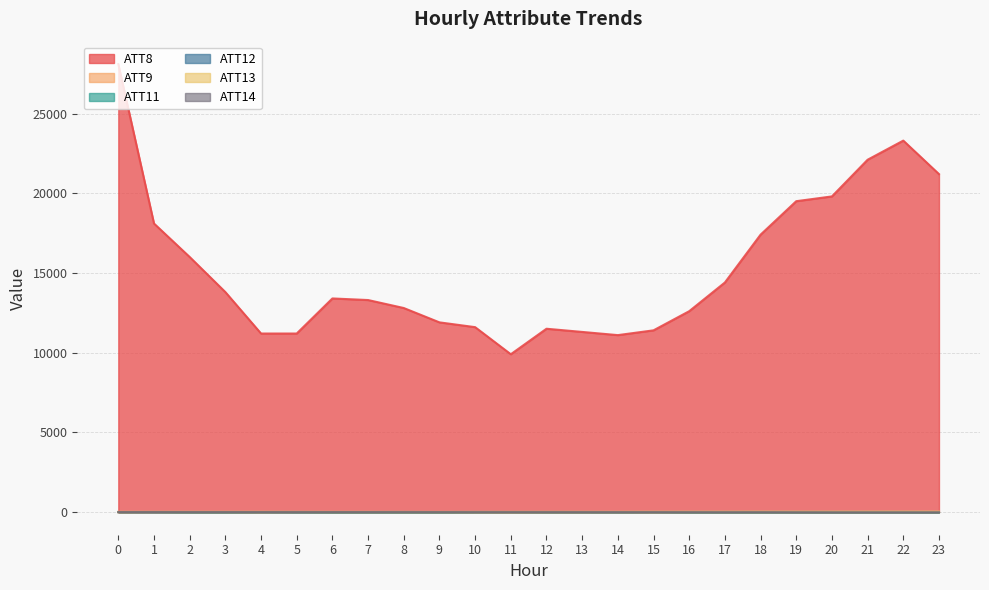

Which category has the lowest value across all series?

22